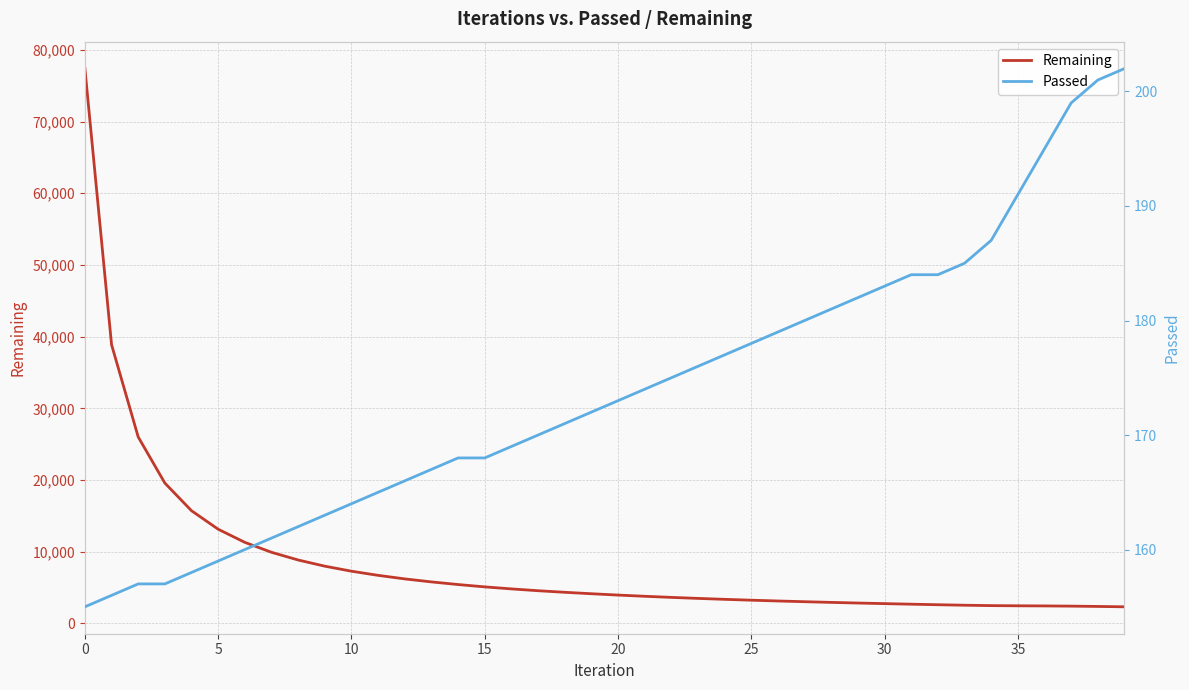

Reading right to left, extract all data points from this chart.

Remaining: 2326	2377	2421	2449	2467	2493	2548	2616	2691	2770	2853	2942	3037	3139	3249	3368	3499	3640	3795	3963	4150	4350	4570	4825	5105	5432	5799	6218	6713	7291	7993	8854	9930	11314	13146	15725	19580	26012	38880	77390
Passed: 202	201	199	195	191	187	185	184	184	183	182	181	180	179	178	177	176	175	174	173	172	171	170	169	168	168	167	166	165	164	163	162	161	160	159	158	157	157	156	155